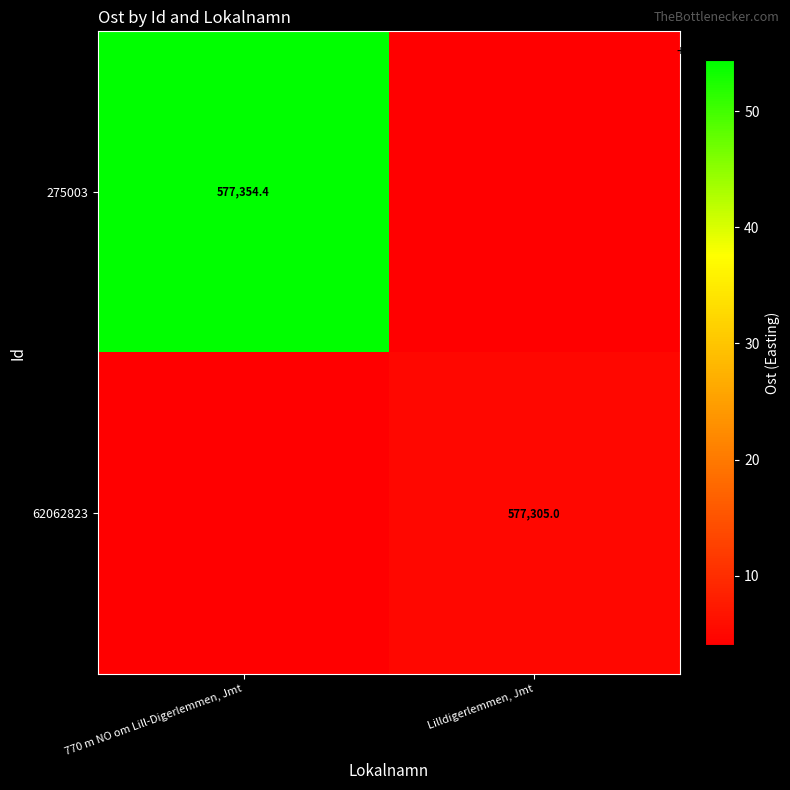

Is the value of 62062823 at Lilldigerlemmen, Jmt greater than the value of 275003 at 770 m NO om Lill-Digerlemmen, Jmt?

No